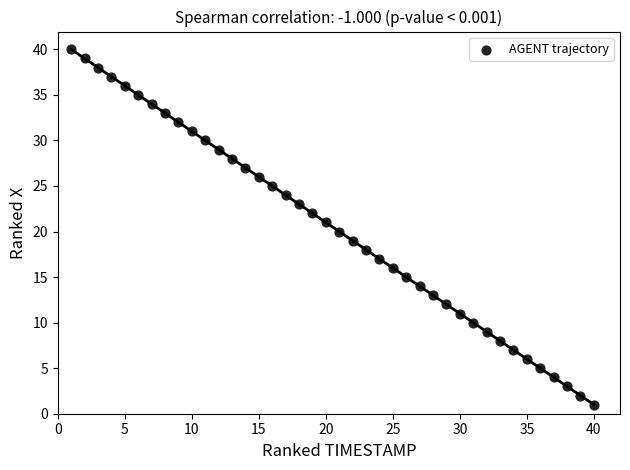

What is the range of X values (max minus min)?

39